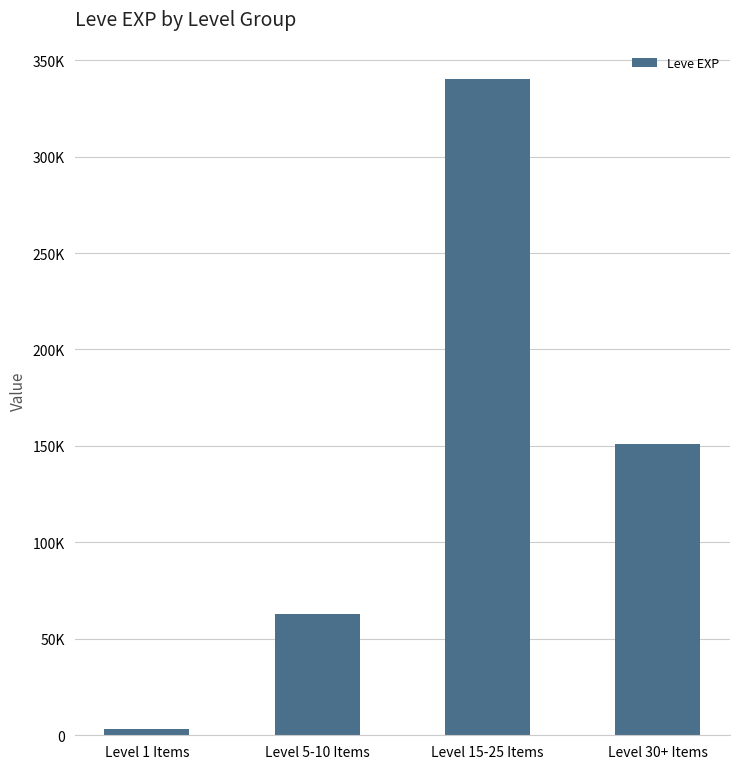

How many data points are less than 150860?

2